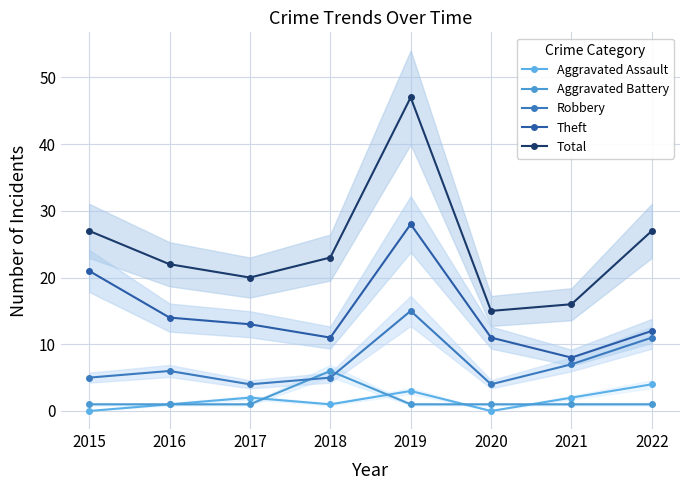

How many distinct data groups are displayed?

5